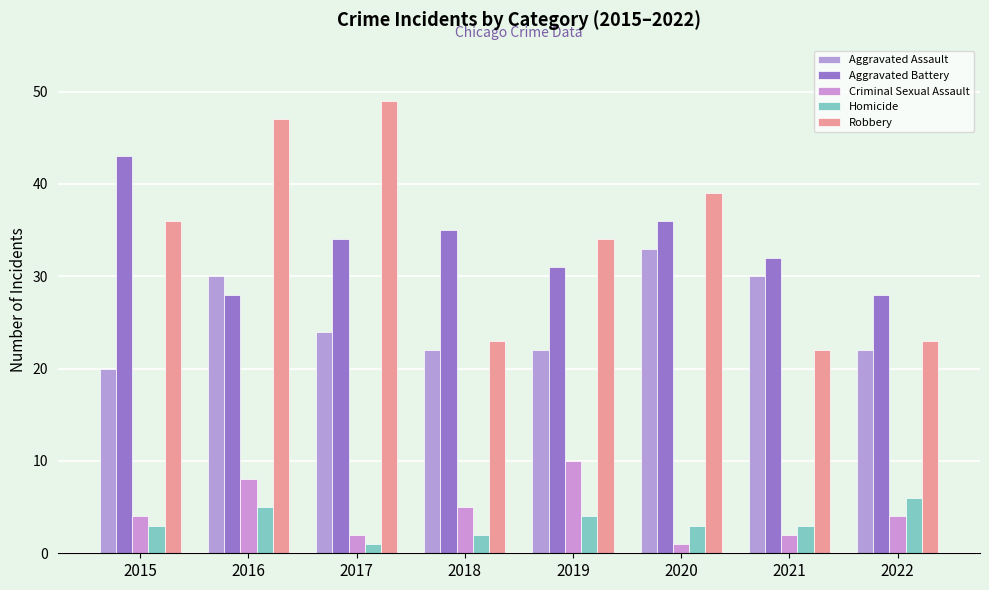

How many groups of bars are there?

8